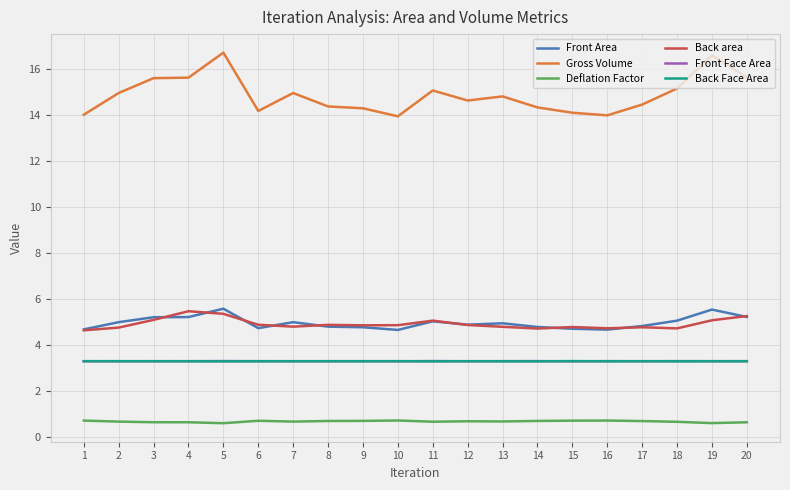

Is this an area chart (filled region under the line)?

No